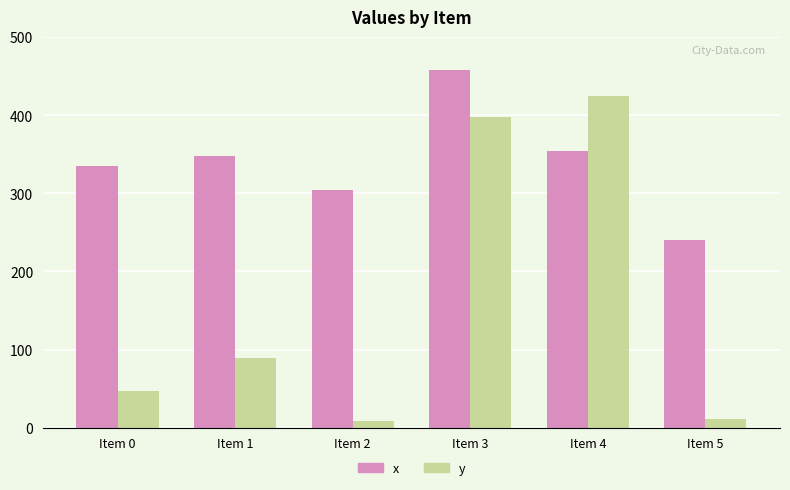

Which series changed the most between Item 1 and Item 5?

x